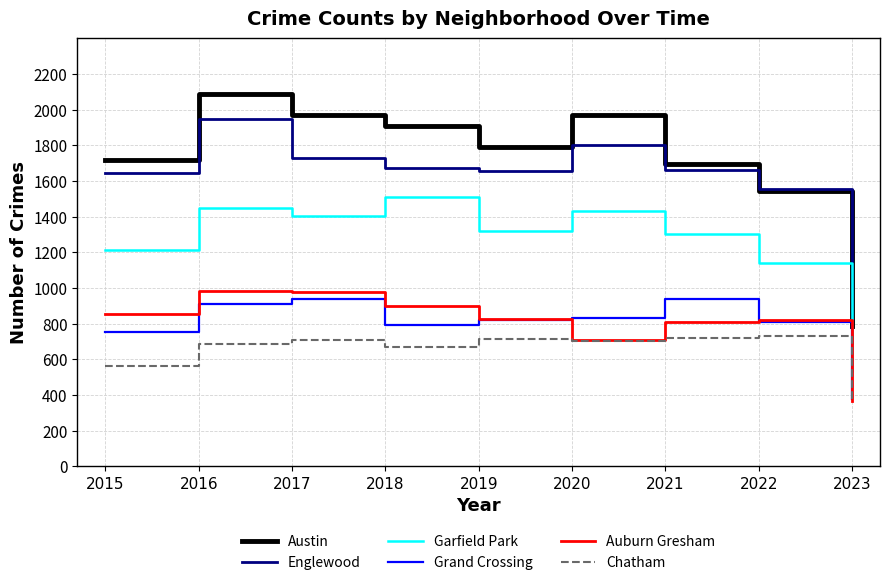

What is the total value across all series at 2021?

7132